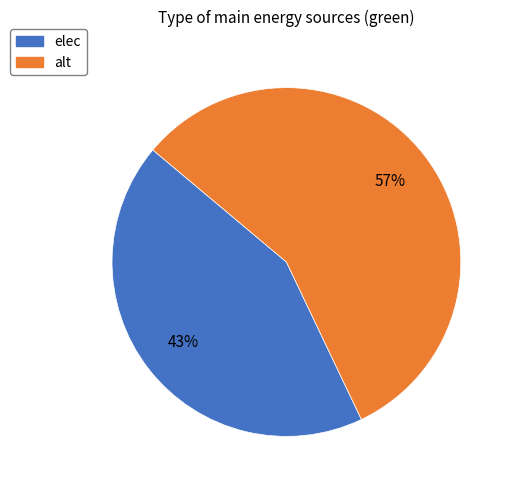

Count the number of slices in the pie.

2